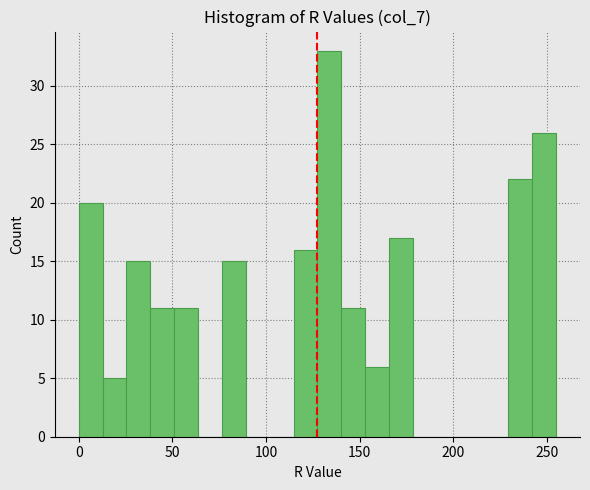

Around what value on the x-axis is the tallest bar? Give the approximate position of its centre, as read against the axis.

135